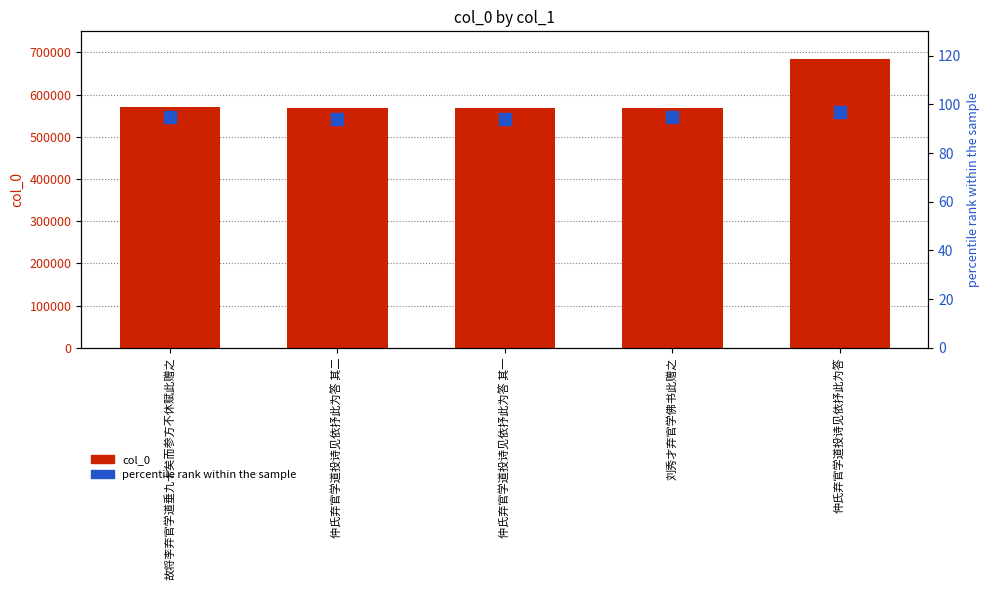

At 仲氏弃官学道投诗见依抒此为答, list the series in order from smallest to largest.

percentile rank within the sample, col_0